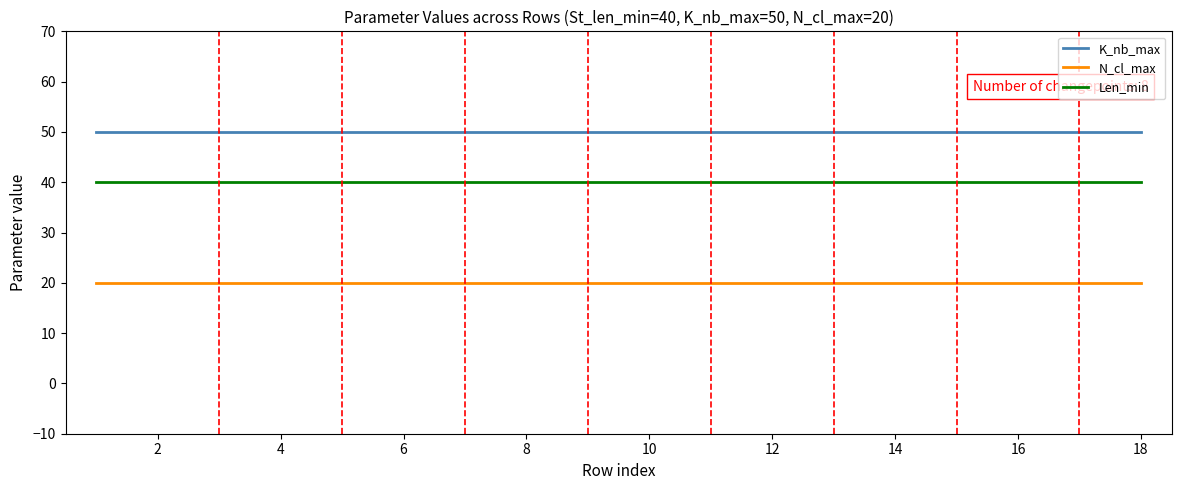

What is the minimum value shown in the chart?

20